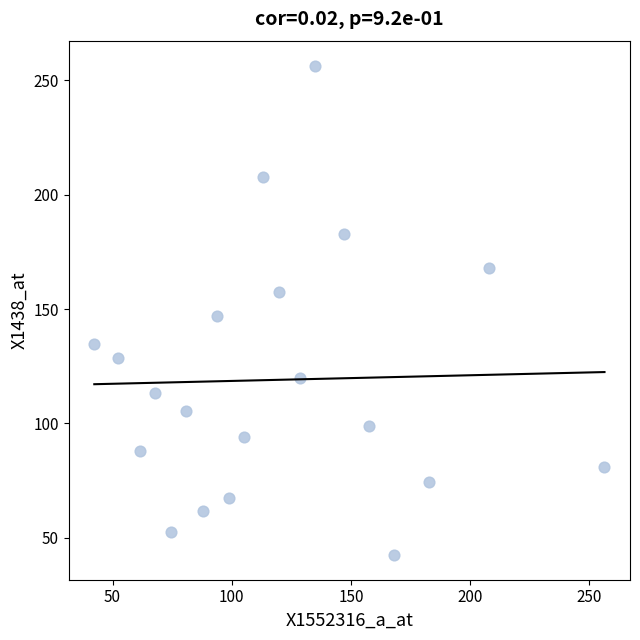

What is the range of Y values (max minus min)?

213.9